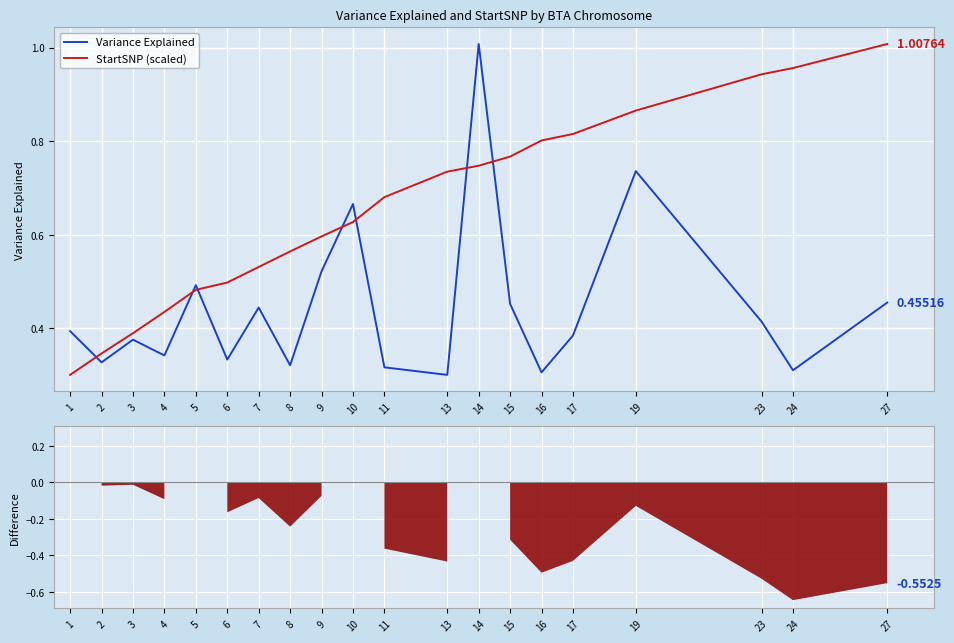

What is the difference between the second highest and minimum values in the StartSNP (scaled) series?

0.7